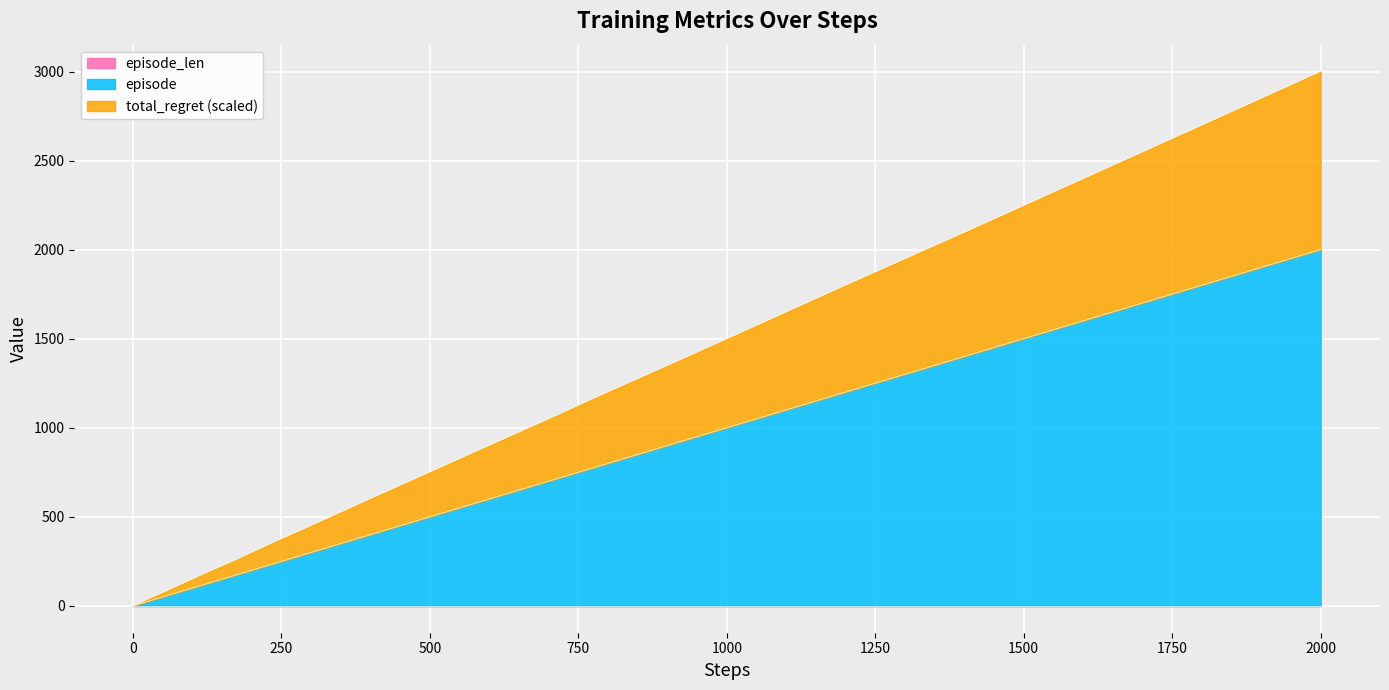

Reading right to left, list all the values displayed in this chart.

episode: 2000=2001.0	1700=1701.0	1400=1401.0	1200=1201.0	1000=1001.0	900=901.0	800=801.0	700=701.0	600=601.0	500=501.0	400=401.0	300=301.0	250=251.0	200=201.0	170=171.0	140=141.0	120=121.0	100=101.0	90=91.0	80=81.0	70=71.0	60=61.0	50=51.0	40=41.0	30=31.0	25=26.0	20=21.0	17=18.0	14=15.0	12=13.0	10=11.0	9=10.0	8=9.0	7=8.0	6=7.0	5=6.0	4=5.0	3=4.0	2=3.0	1=2.0
total_regret: 2000=3001.0	1700=2548.9	1400=2097.8	1200=1801.2	1000=1500.2	900=1350.2	800=1202.4	700=1050.8	600=901.9	500=752.5	400=603.1	300=452.0	250=378.2	200=301.5	170=255.4	140=211.5	120=182.6	100=151.5	90=136.5	80=121.0	70=106.0	60=91.0	50=75.4	40=61.0	30=46.5	25=39.3	20=31.5	17=26.9	14=22.2	12=19.7	10=16.6	9=15.0	8=13.4	7=11.9	6=10.3	5=8.8	4=7.2	3=5.7	2=4.1	1=2.6